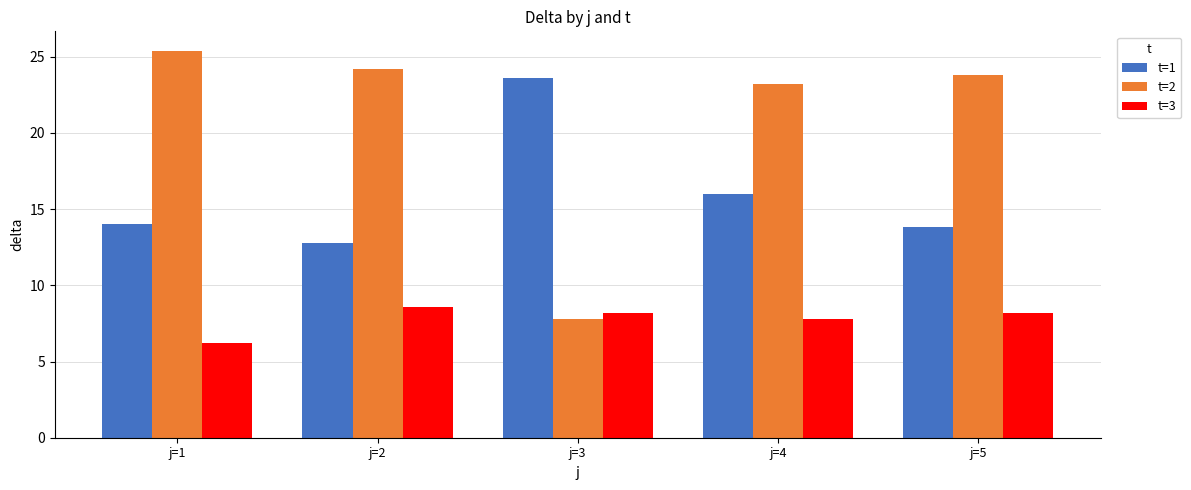

How many categories are shown in the chart?

5